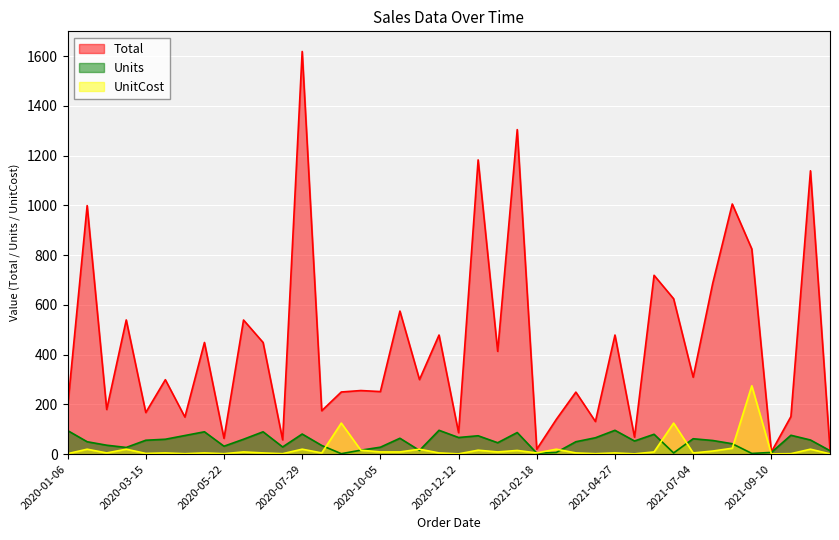

How many data points in Total are above 299?

21